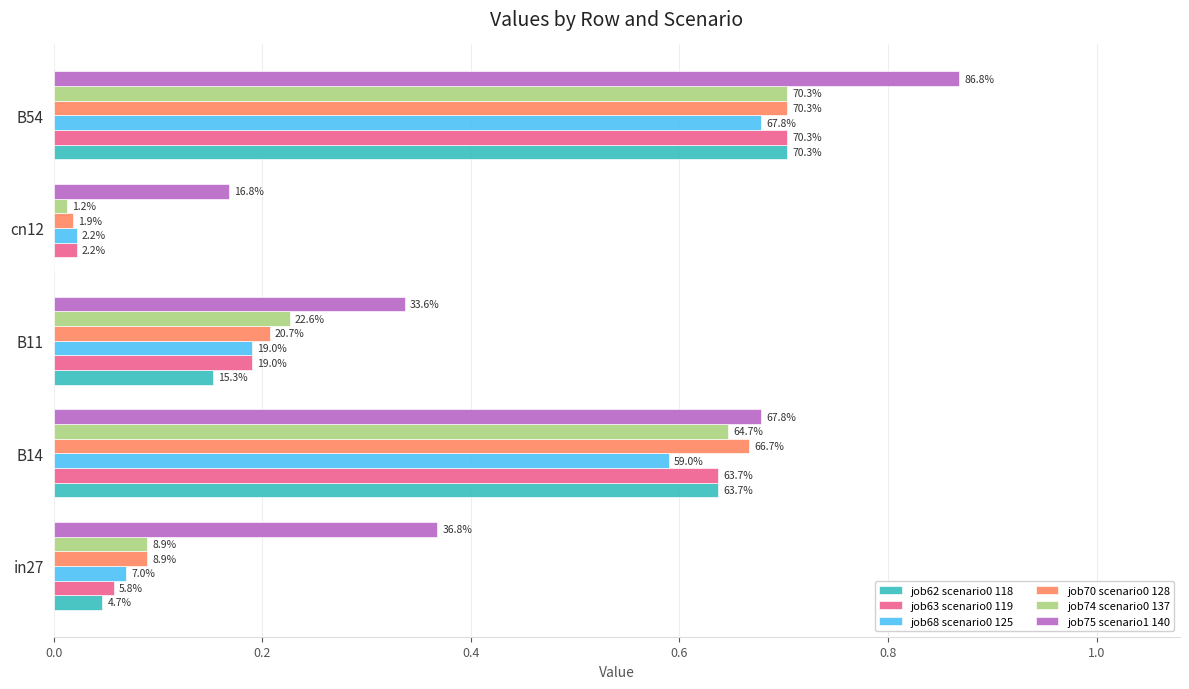

What is the value of the job70 scenario0 128 bar at the 2nd from the left?

0.7